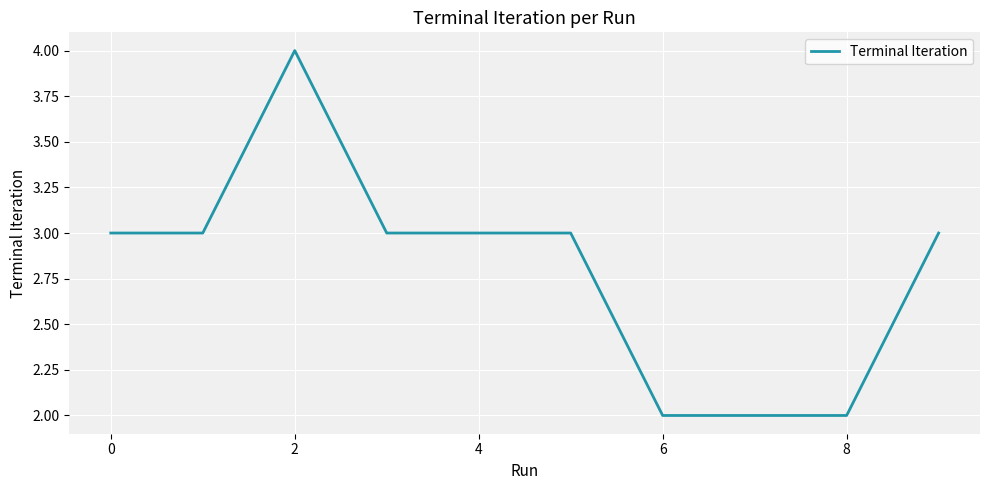

What is the difference between the second highest and minimum values?

1